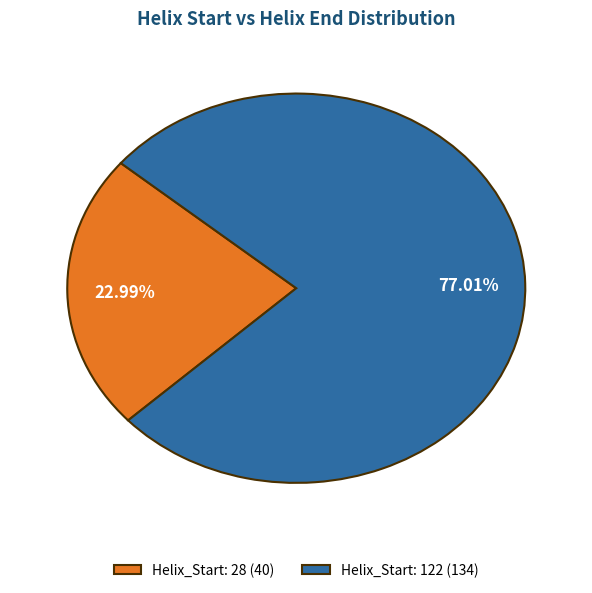

To the nearest percent, what is the difference between the Helix_Start: 122 and Helix_Start: 28 slice percentages?

54%